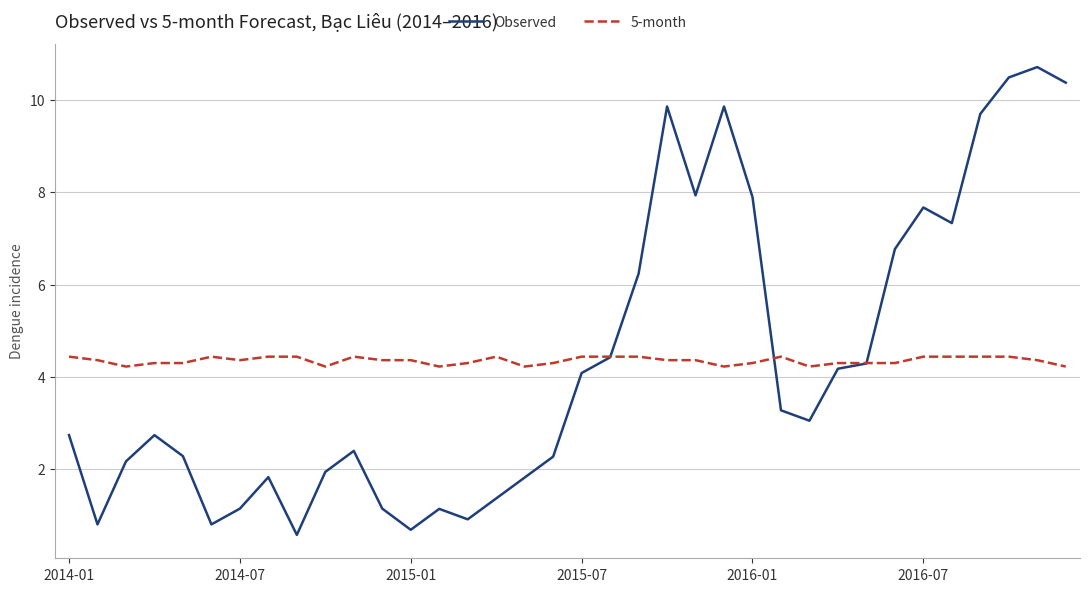

What is the difference between the maximum and second lowest values in the Observed series?

10.0